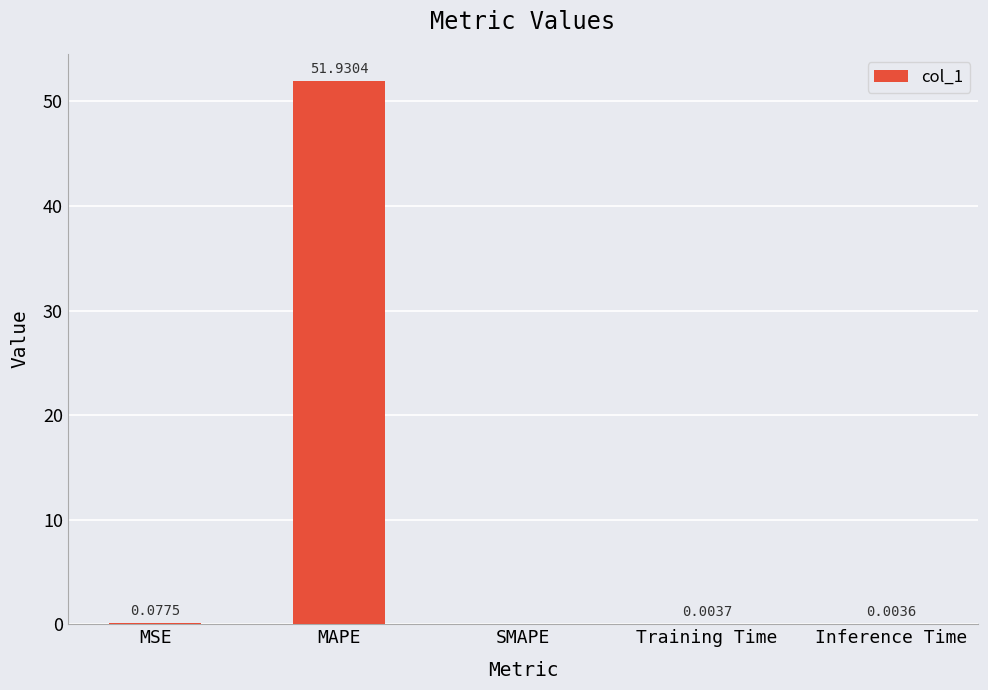

Between Inference Time and SMAPE, which is larger?

Inference Time